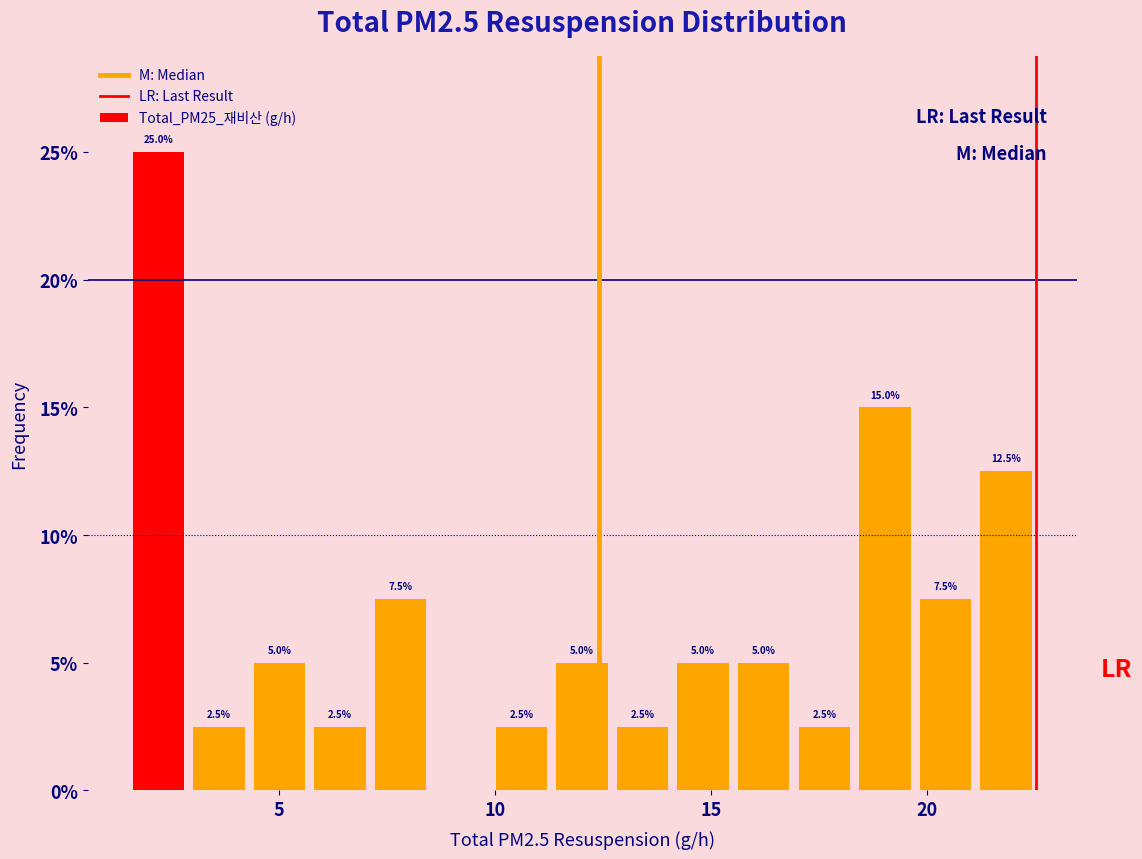

Read against the x-axis, roughly where is the centre of the tallest bar?

2.0